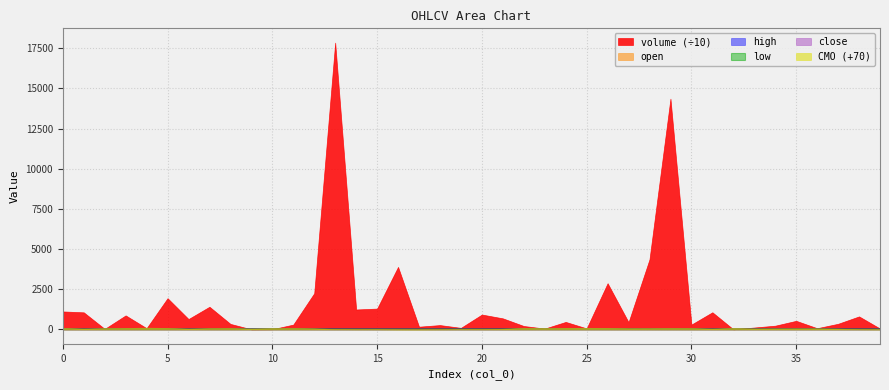

True or false: open and high intersect in this chart.

False